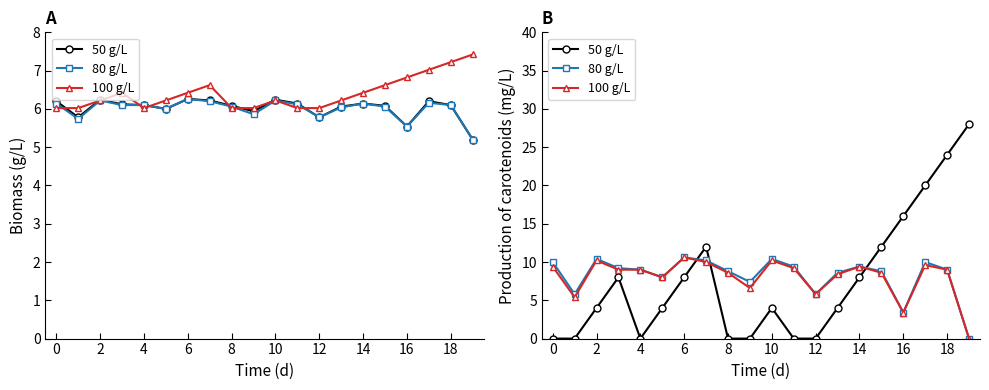

Between 10 and 12, which is larger?

10